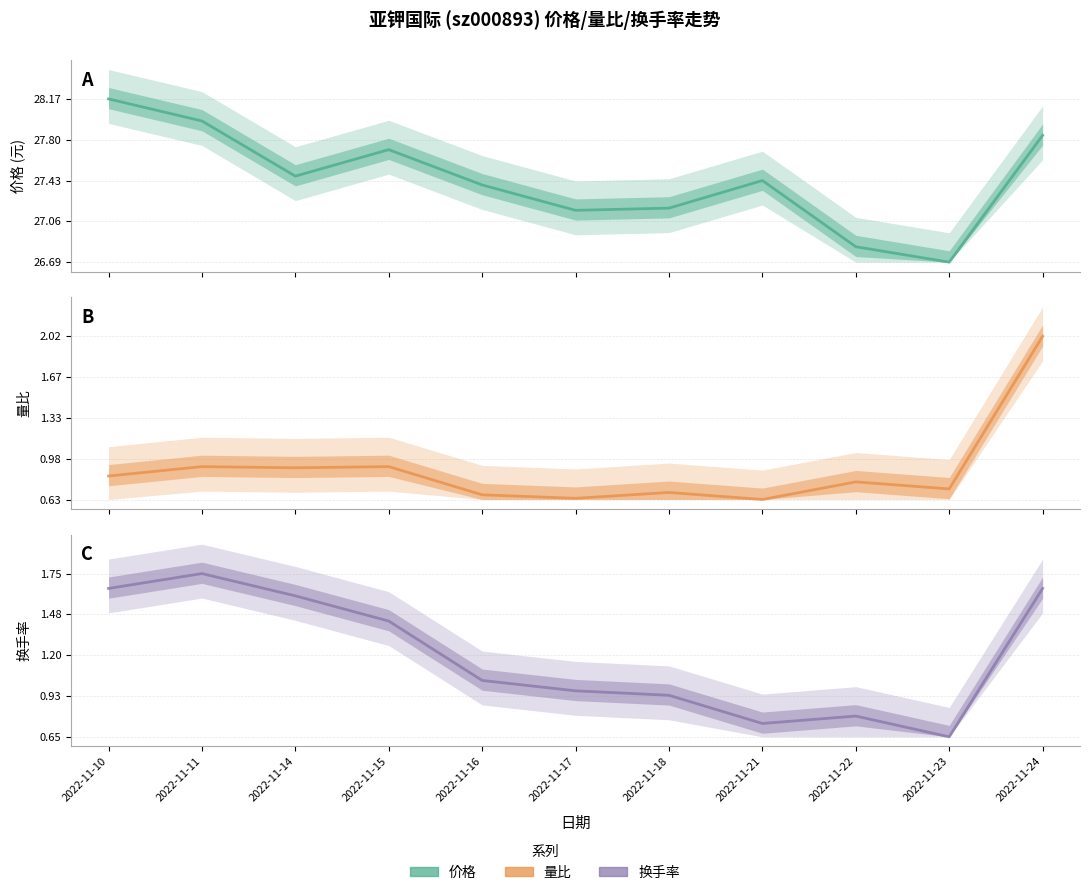

Where is the first local maximum for 量比?

2022-11-11